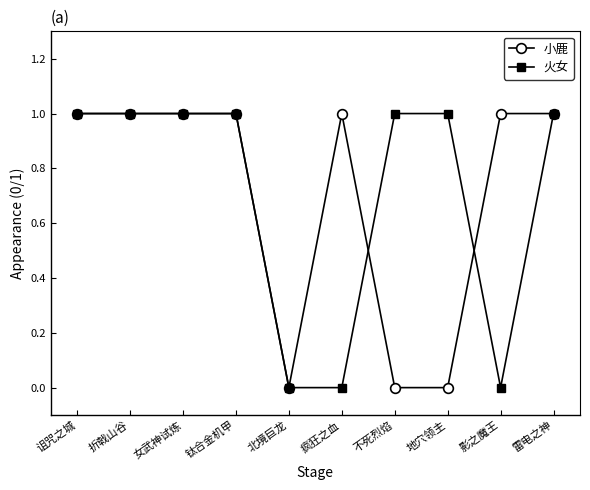

True or false: 小鹿 and 火女 cross at least once.

True